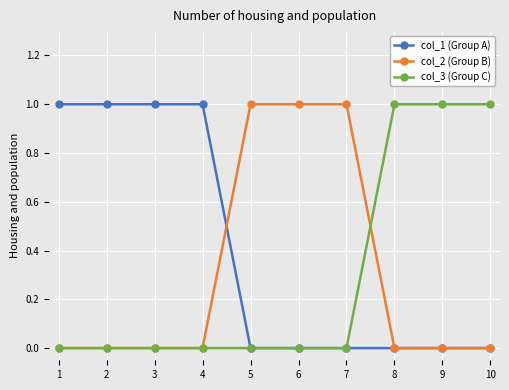

What is the difference between the highest and lowest values at 1?

1